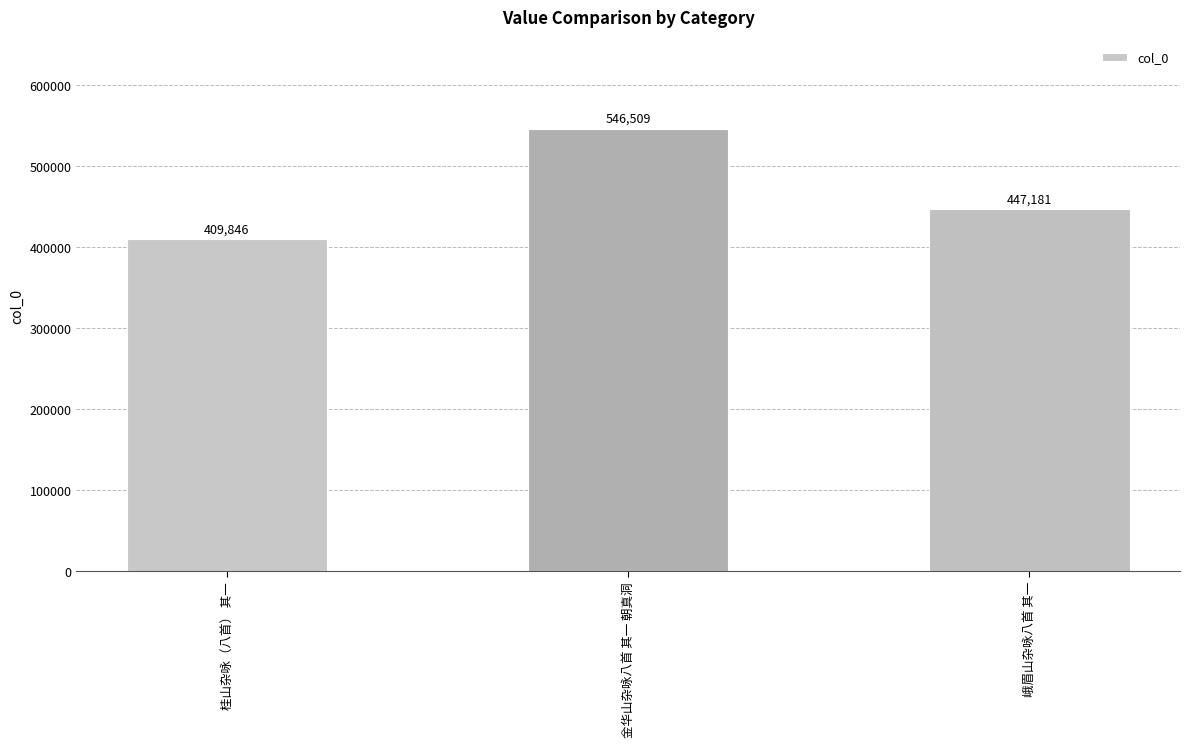

Is it true that the value at 金华山杂咏八首 其一 朝真洞 is 546509?

True